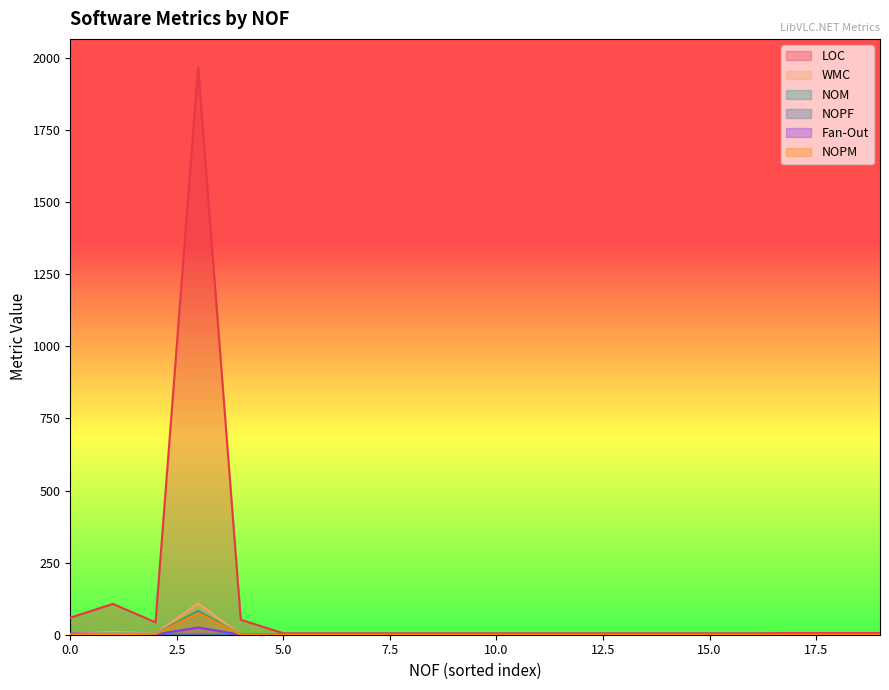

True or false: NOPM has more than 2 points higher than both neighbors.

False